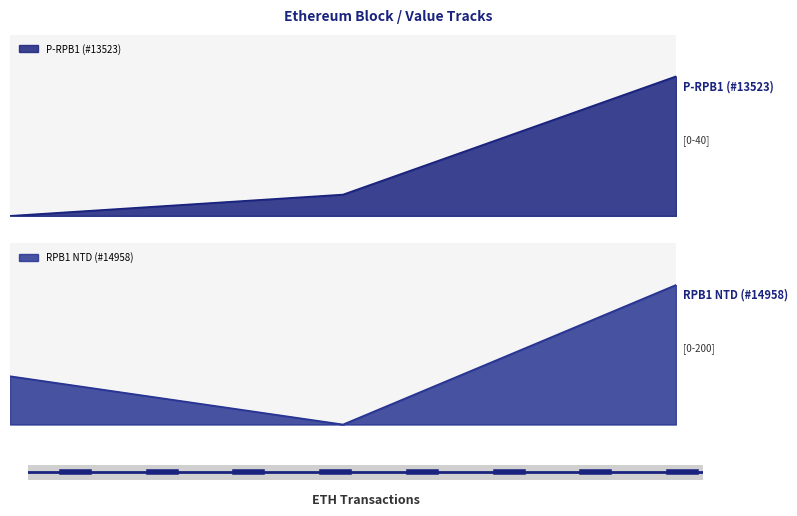

List the labels in order of P-RPB1 (#13523) value, largest first.

2, 1, 0